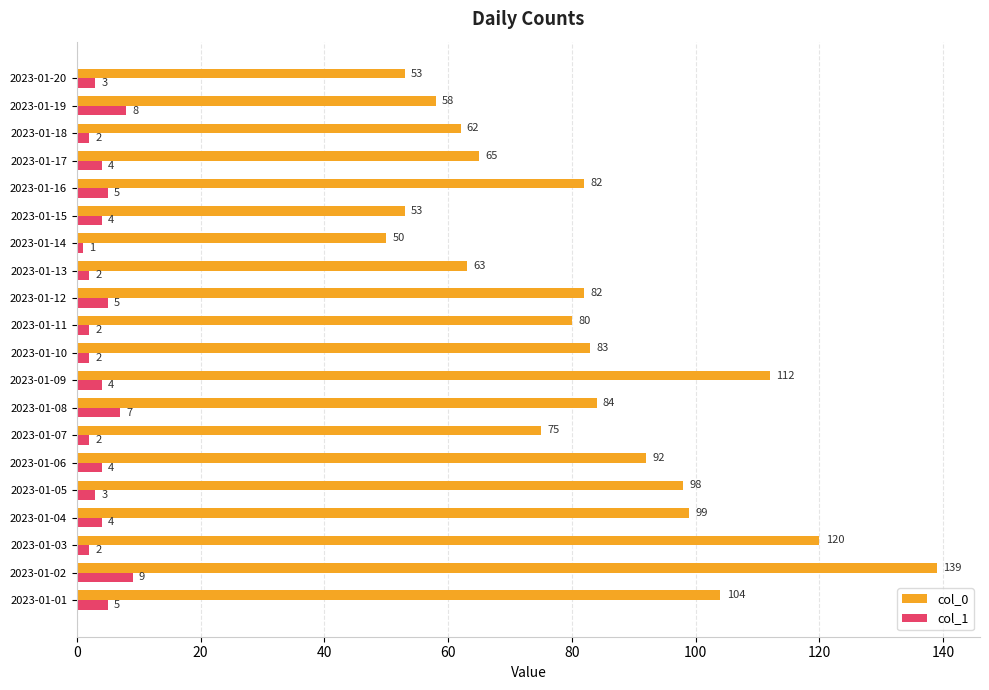

The col_0 series shows 99 at 2023-01-04. True or false?

True